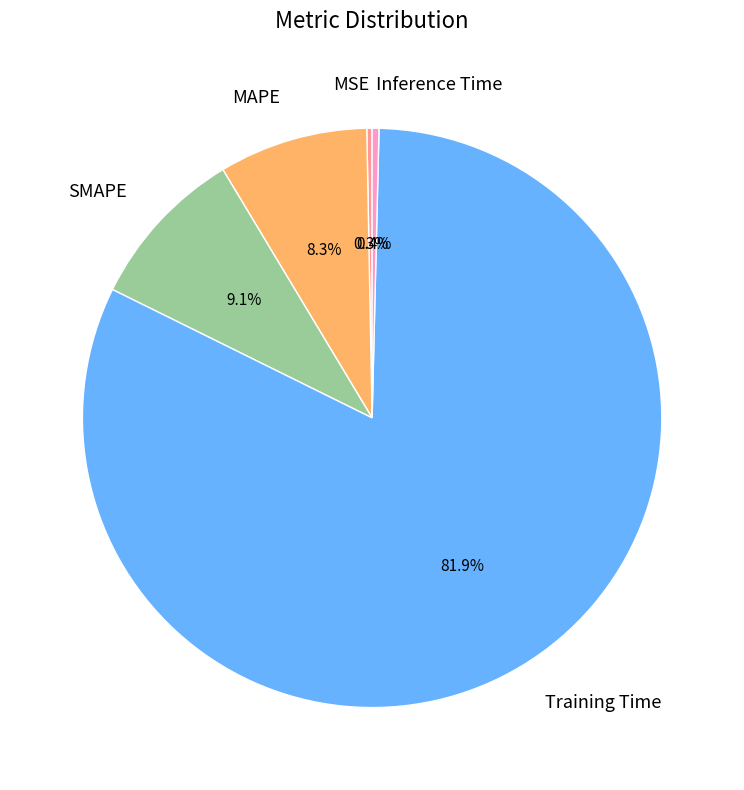

Count the number of slices in the pie.

5